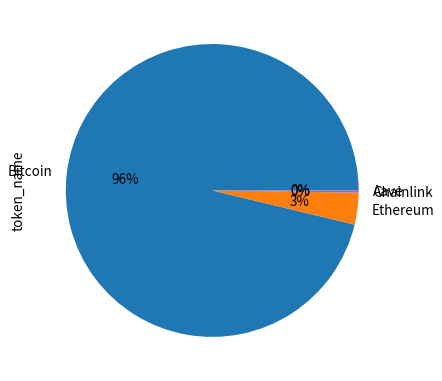

Does any single category account for the majority?

Yes